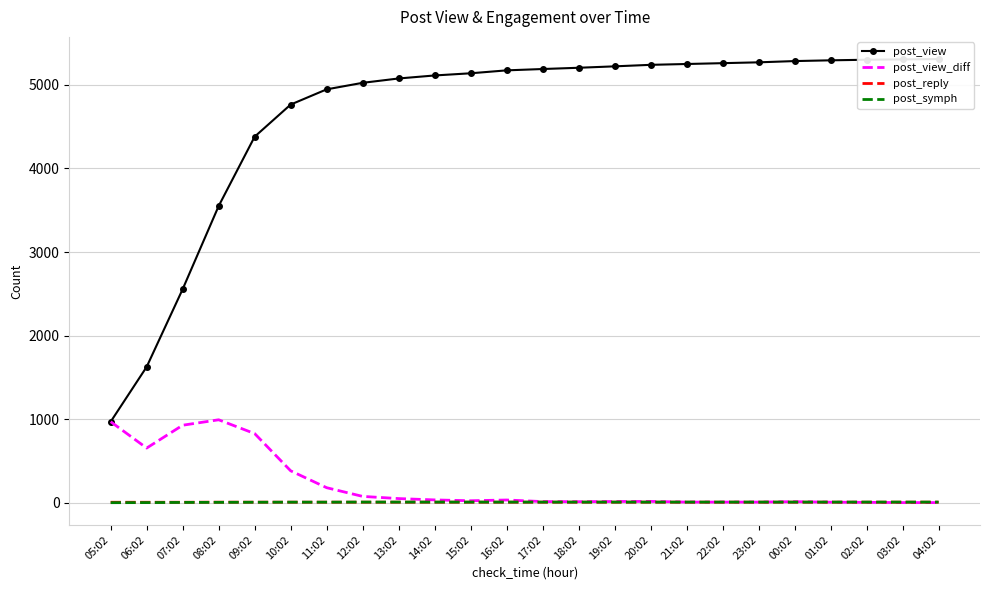

Is it true that post_symph equals 10 at 14:02?

True